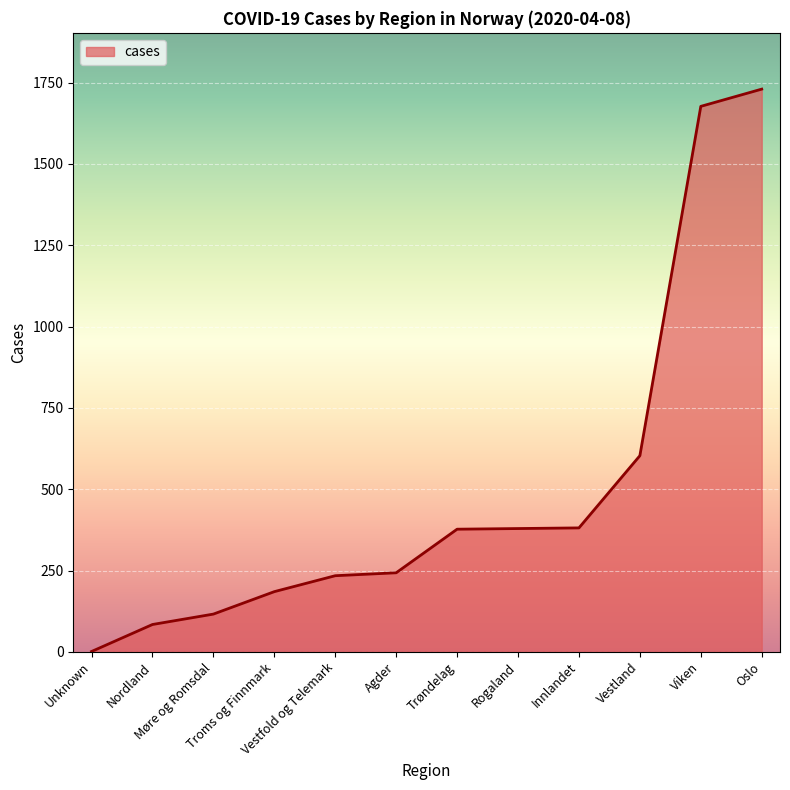

Count the number of data series in this chart.

1